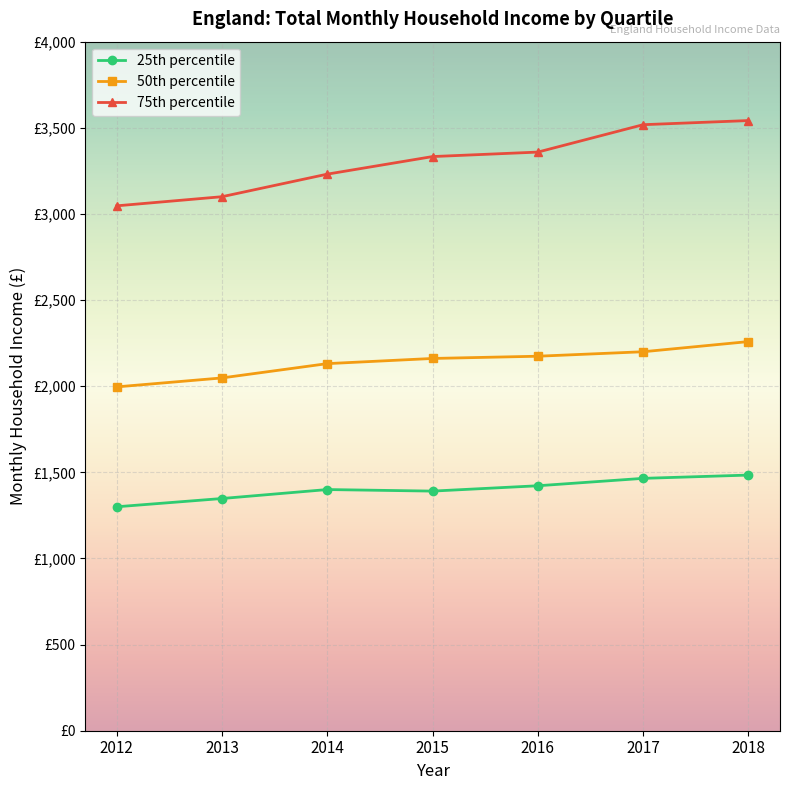

Does the chart have visible grid lines?

Yes